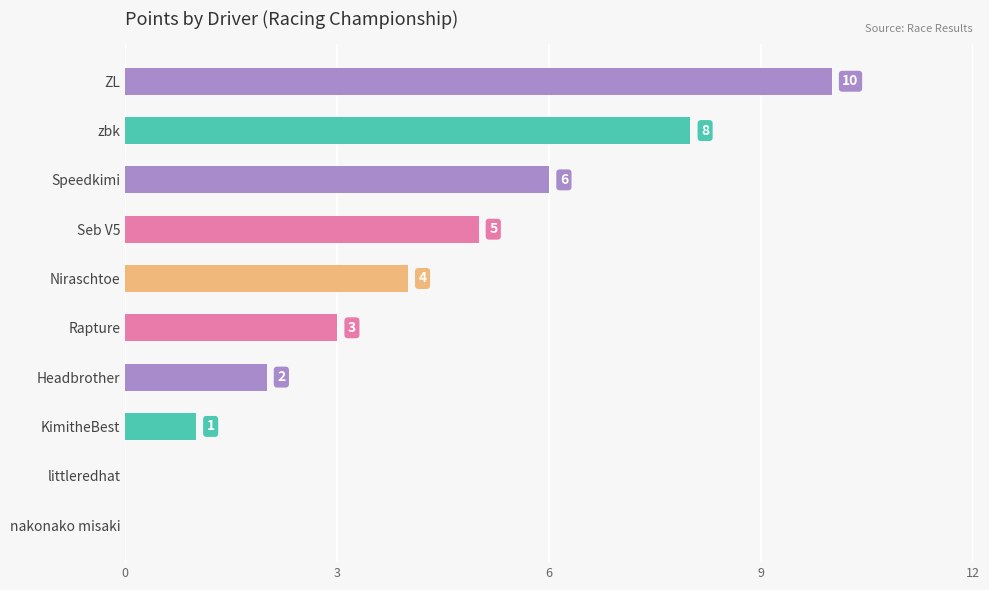

Is it true that the value at ZL is 6?

False